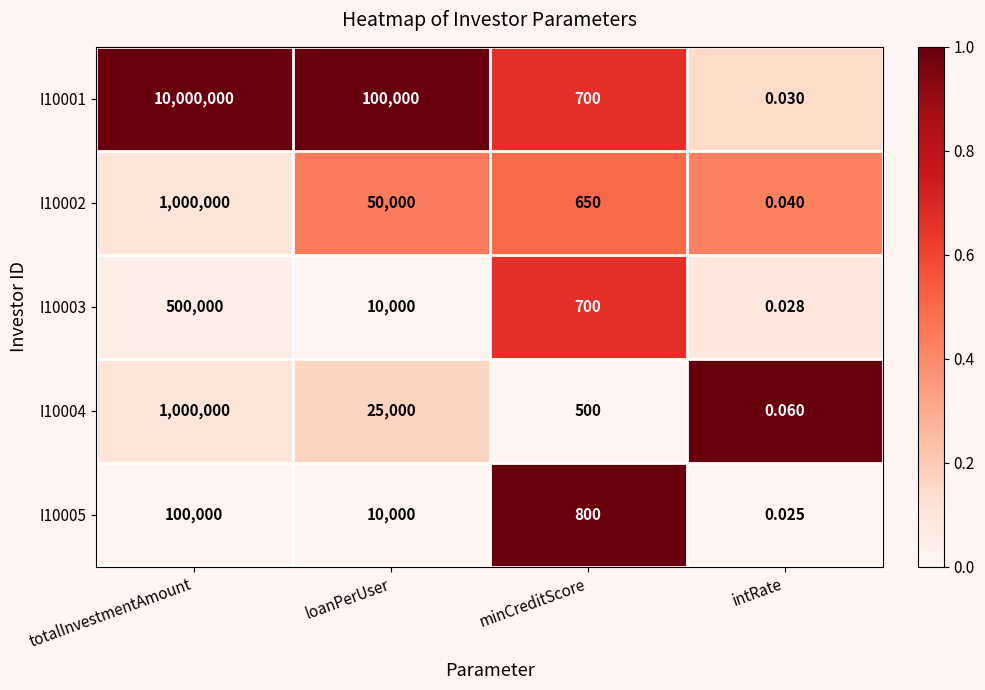

At how many categories does at least one series exceed 0?

4